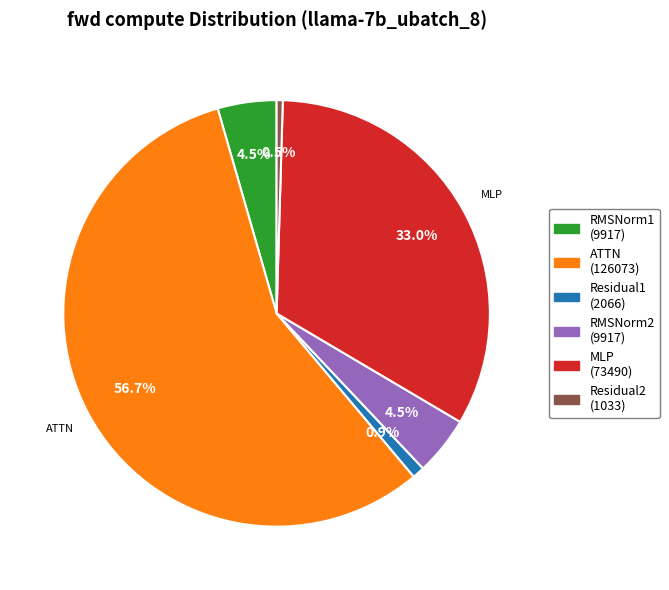

Does any single category account for the majority?

Yes